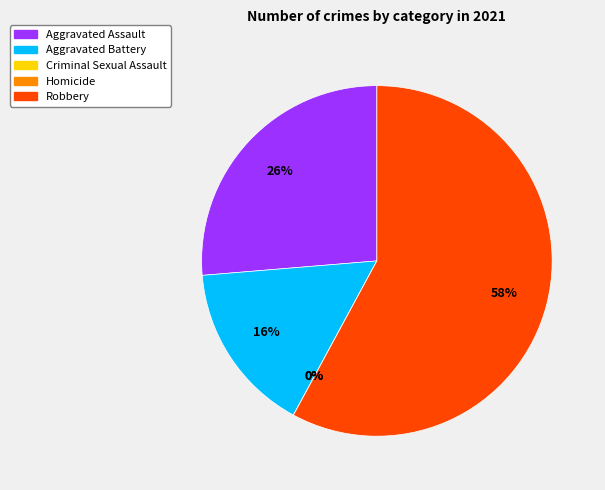

Does Aggravated Assault account for over 50% of the chart?

No